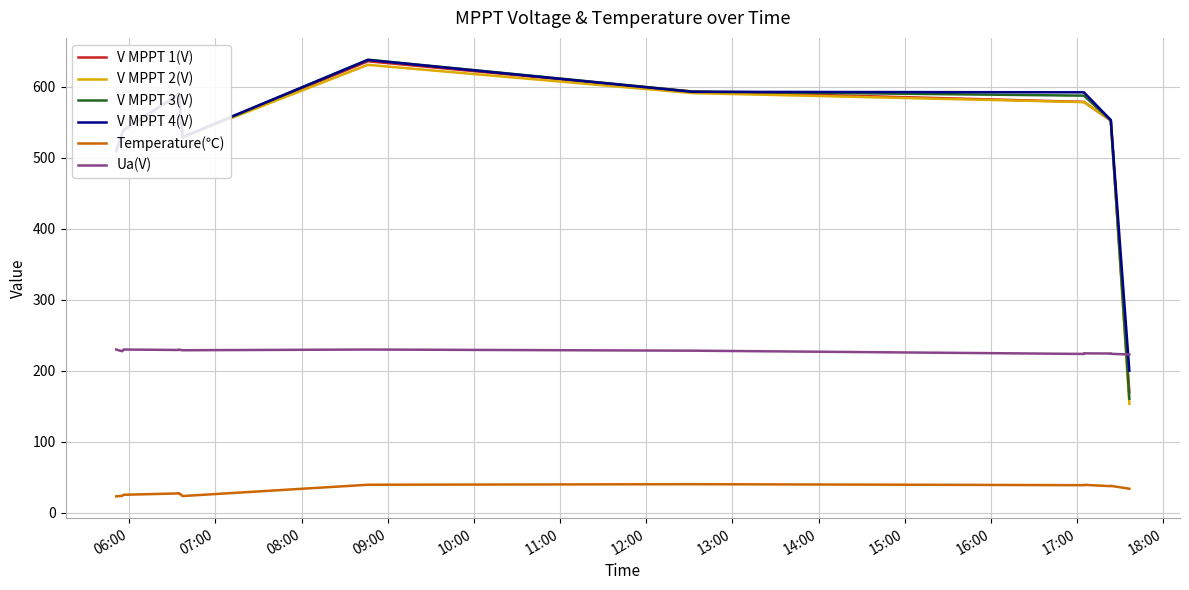

What is the value of the V MPPT 3(V) point at the 8th from the left?

593.3